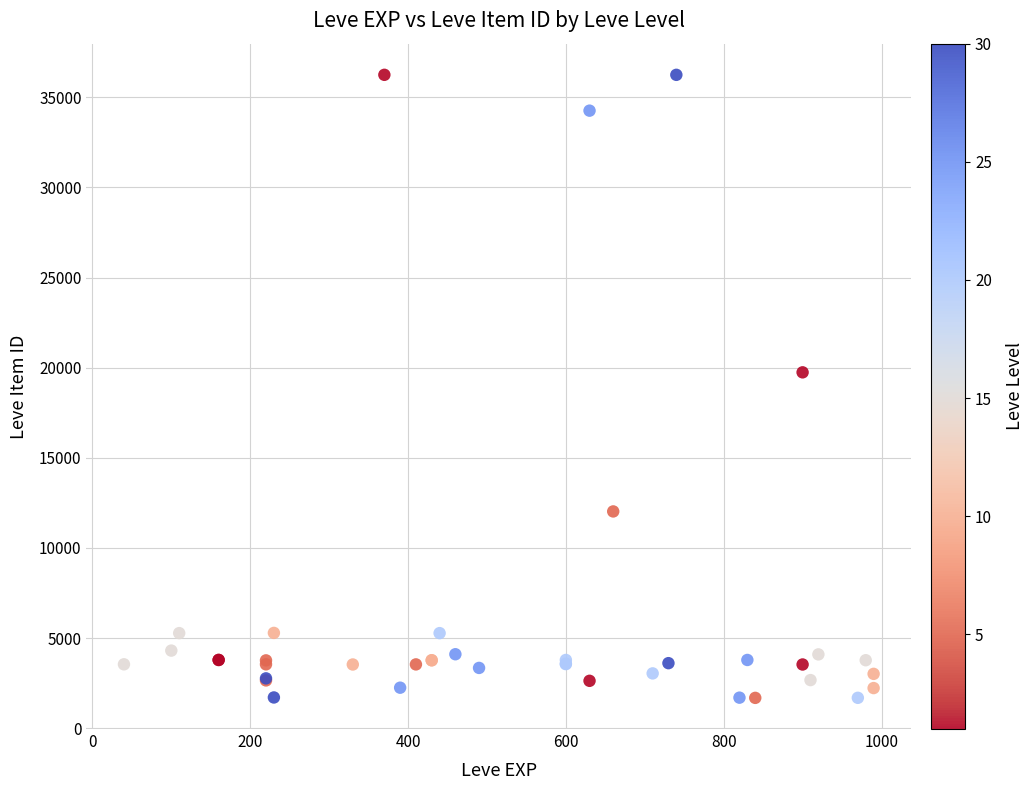

What Y value in the scatter plot is closest to 18967?

19744